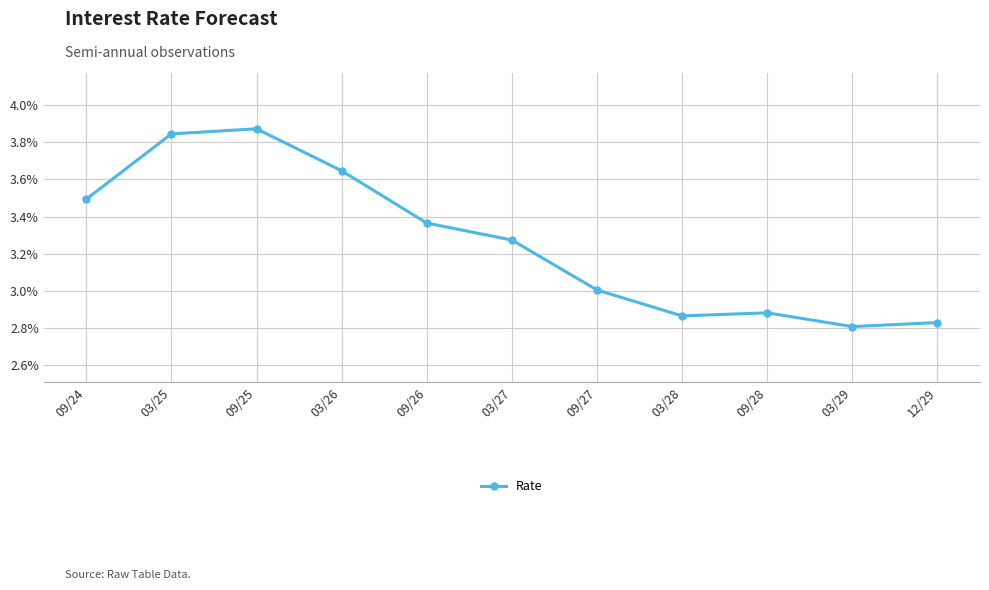

Does the chart have visible grid lines?

Yes